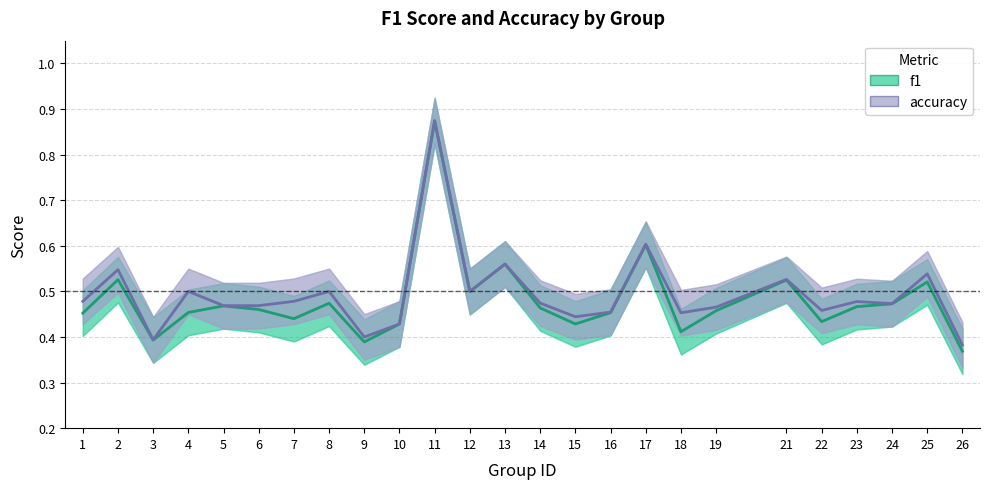

What is the minimum value shown in the chart?

0.4